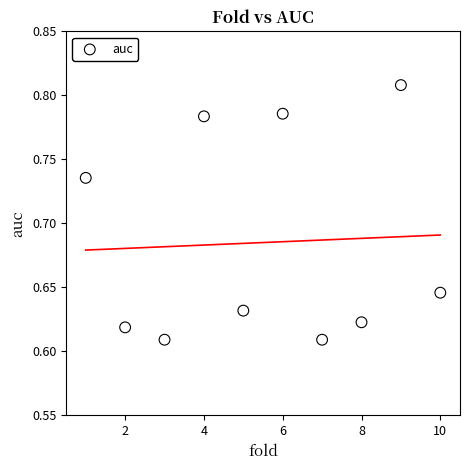

What is the range of X values (max minus min)?

9.0